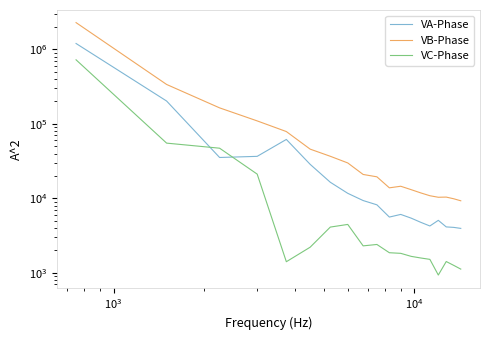

Rank the series by their maximum value, from lowest to highest.

VC-Phase, VA-Phase, VB-Phase